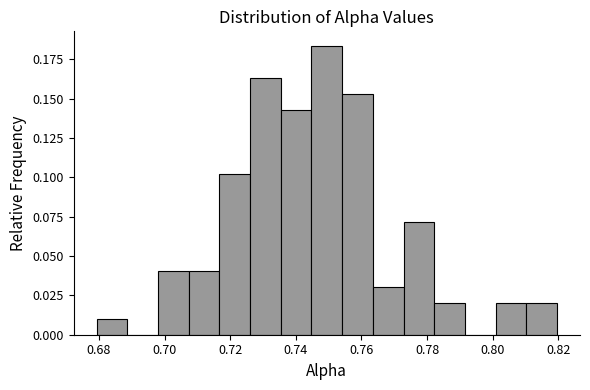

Over which range of the x-axis is the bar tallest?

0.744 to 0.754